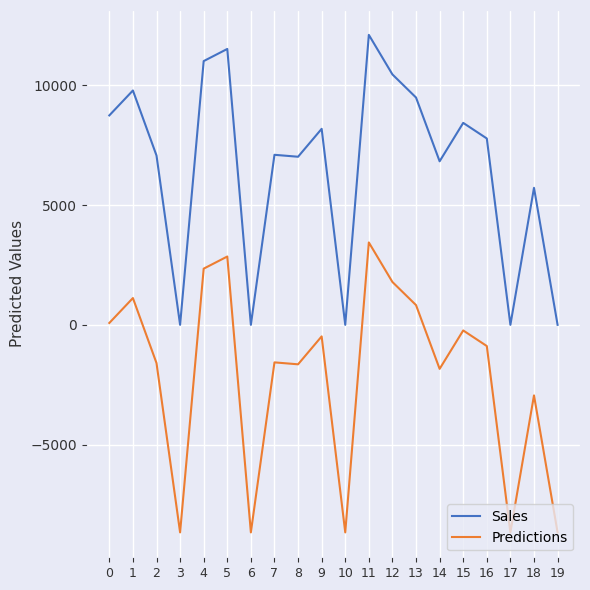

True or false: Sales and Predictions intersect in this chart.

False